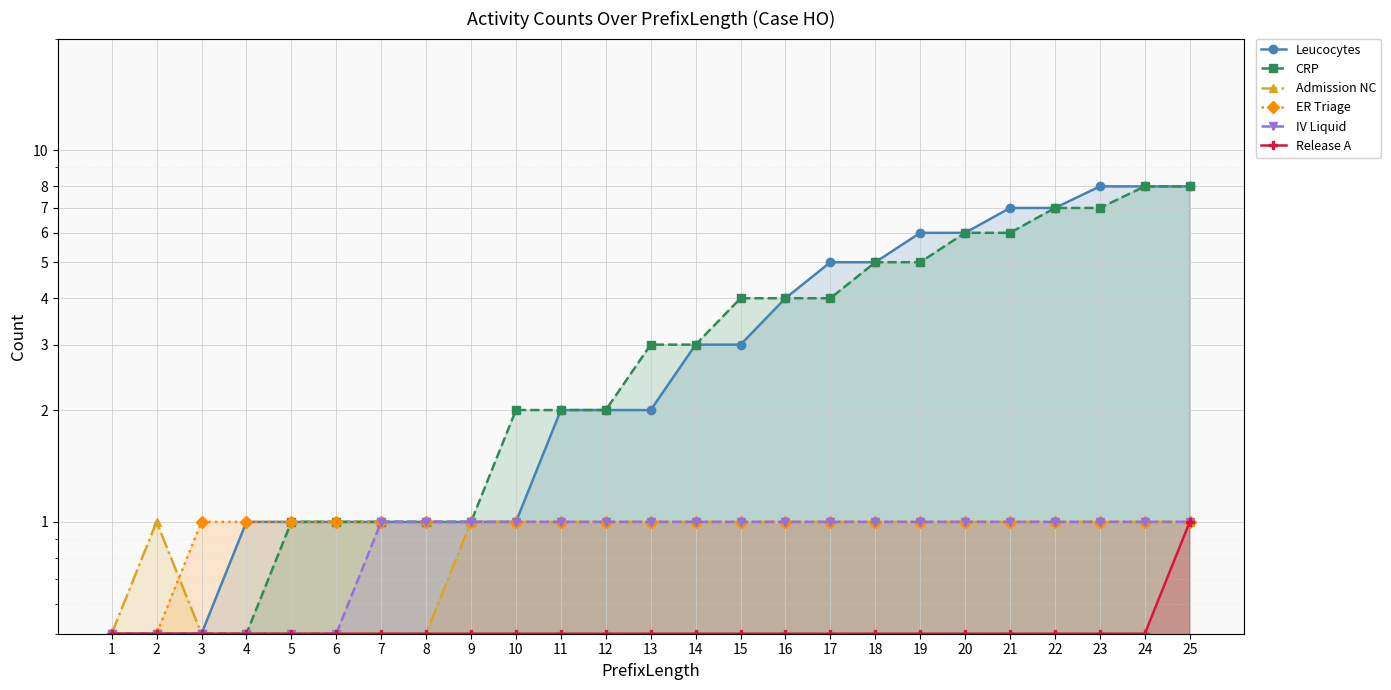

List the labels in order of Leucocytes value, smallest first.

1, 2, 3, 4, 5, 6, 7, 8, 9, 10, 11, 12, 13, 14, 15, 16, 17, 18, 19, 20, 21, 22, 23, 24, 25